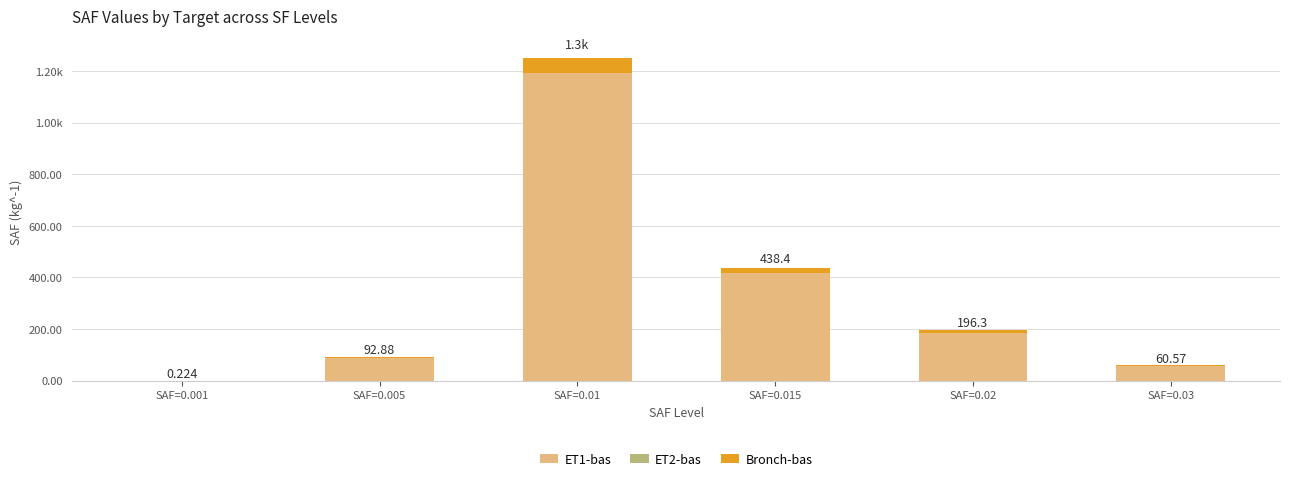

At how many categories does at least one series exceed 1104?

1